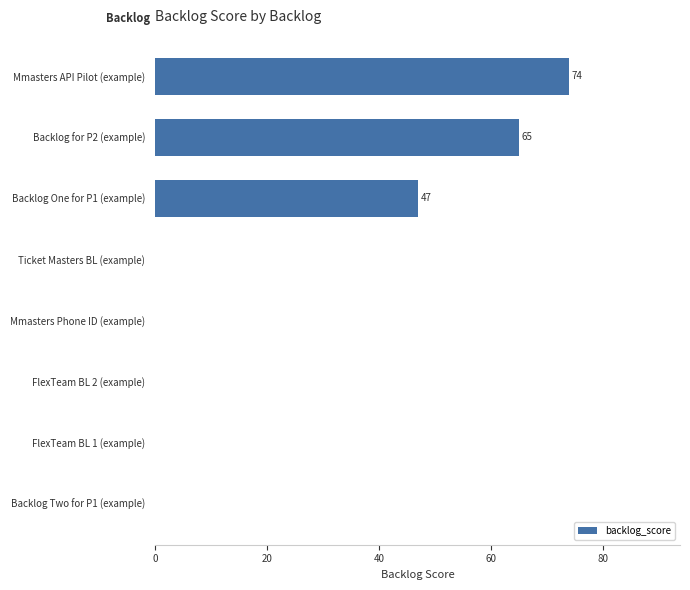

How many series are shown in this chart?

1